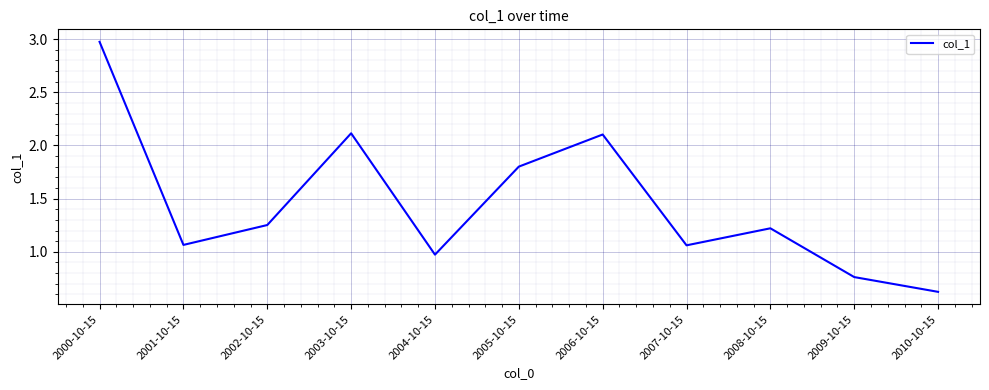

Read the value at 2010-10-15.

0.6